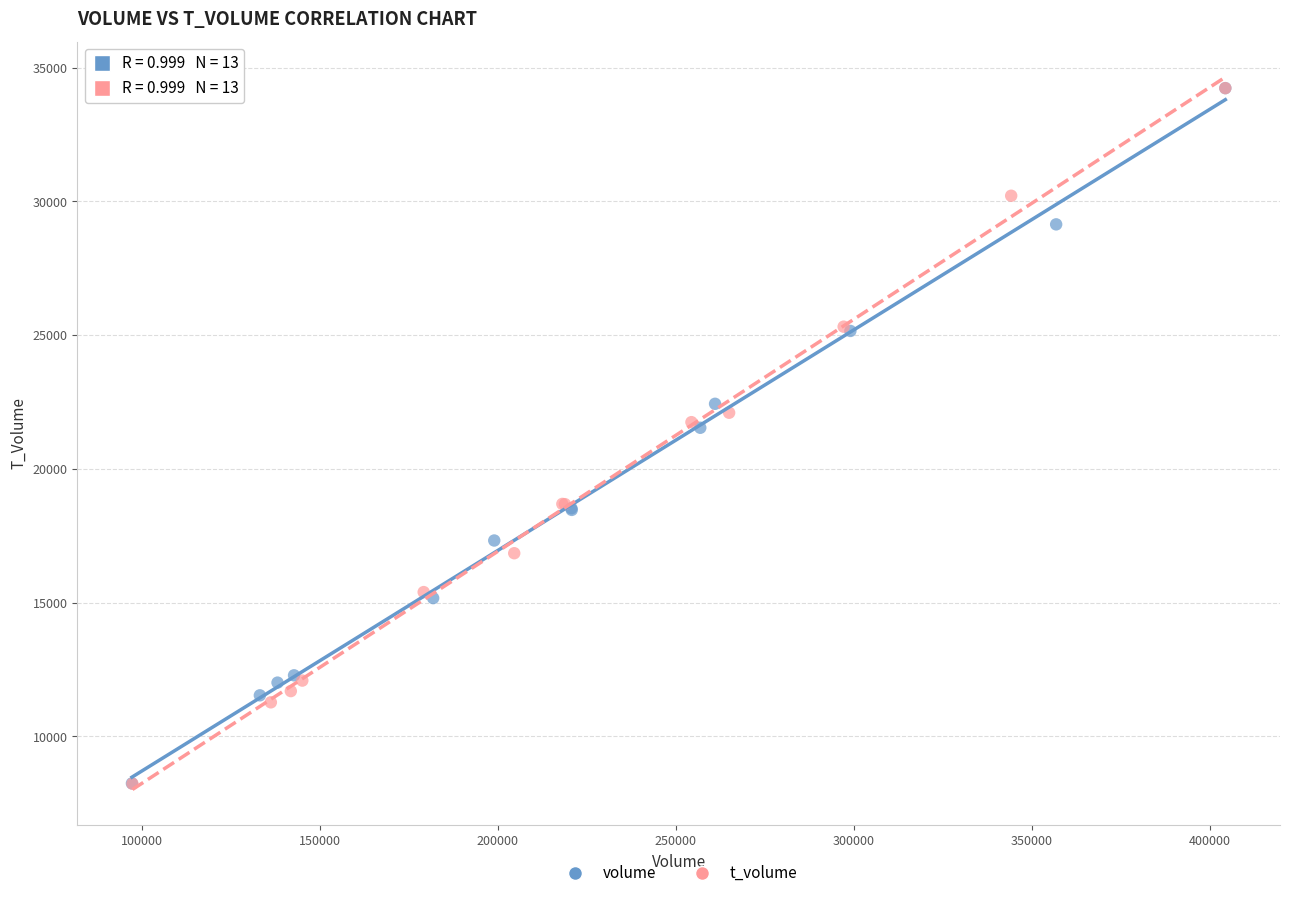

Which series has the largest Y range (max minus min)?

t_volume